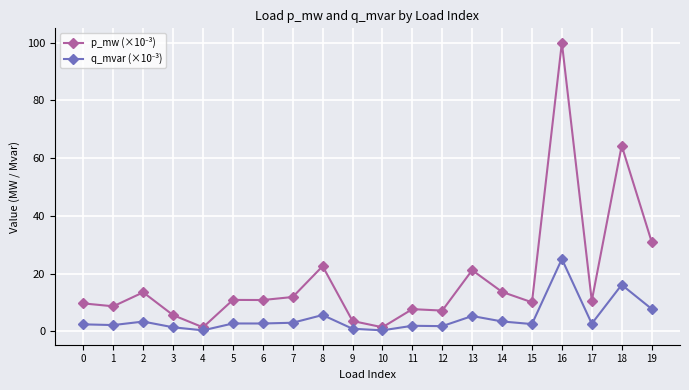

How many distinct data groups are displayed?

2